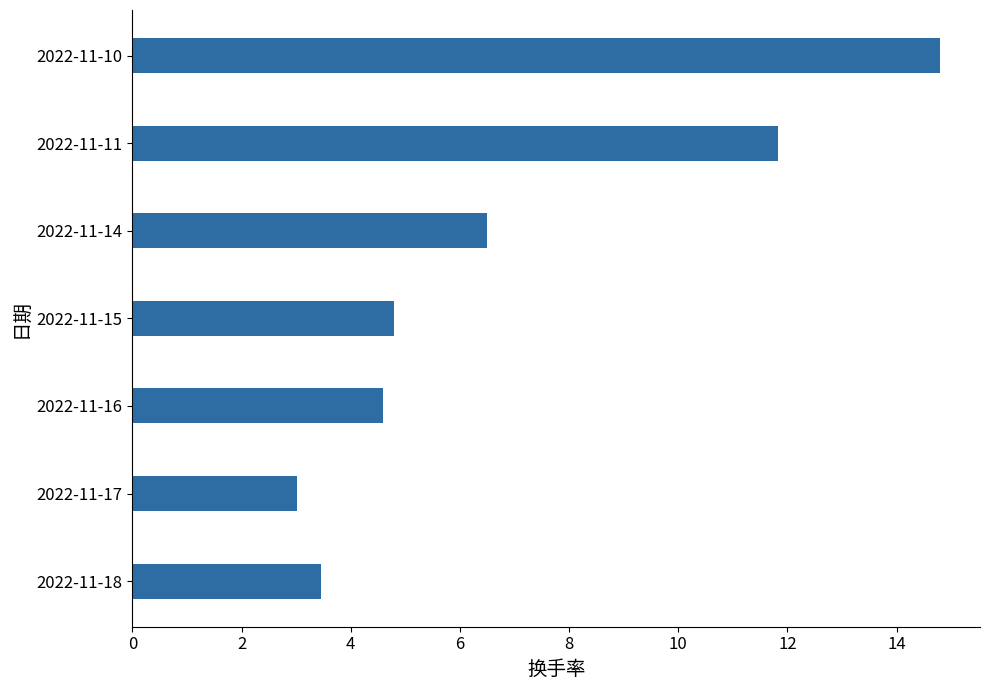

What is the sum of the values at 2022-11-18 and 2022-11-17?

6.5